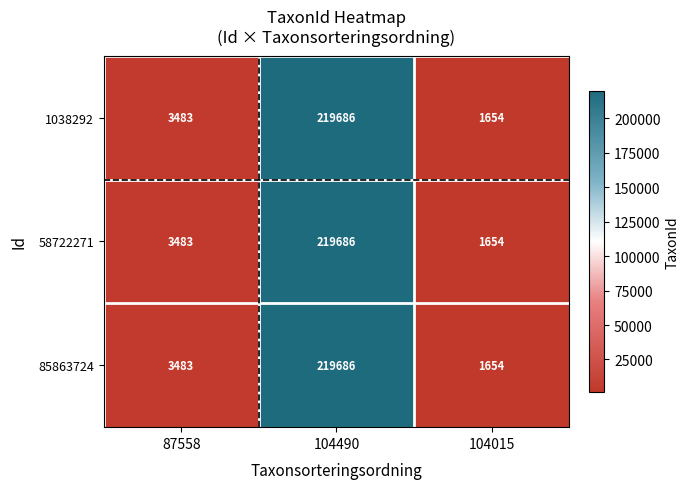

What is the total value across all series at 104015?

4962